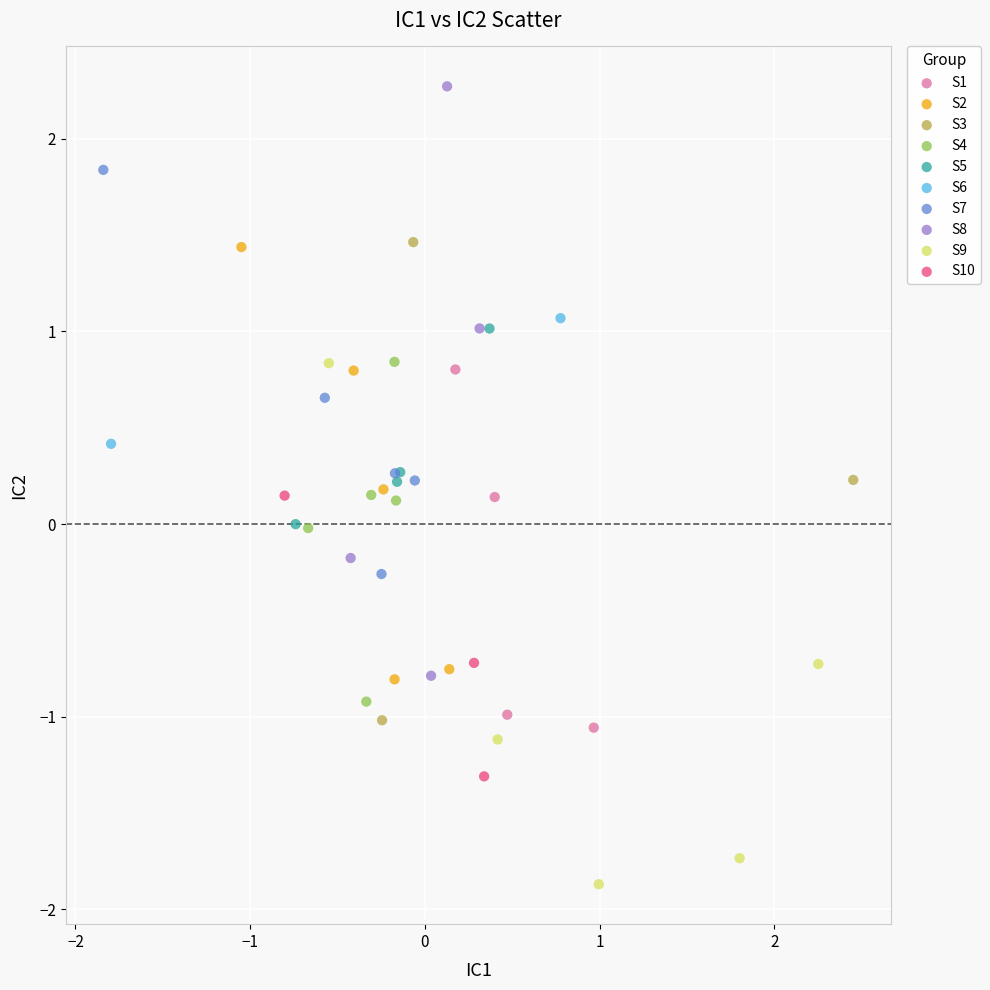

Which series reaches the maximum Y coordinate?

S8